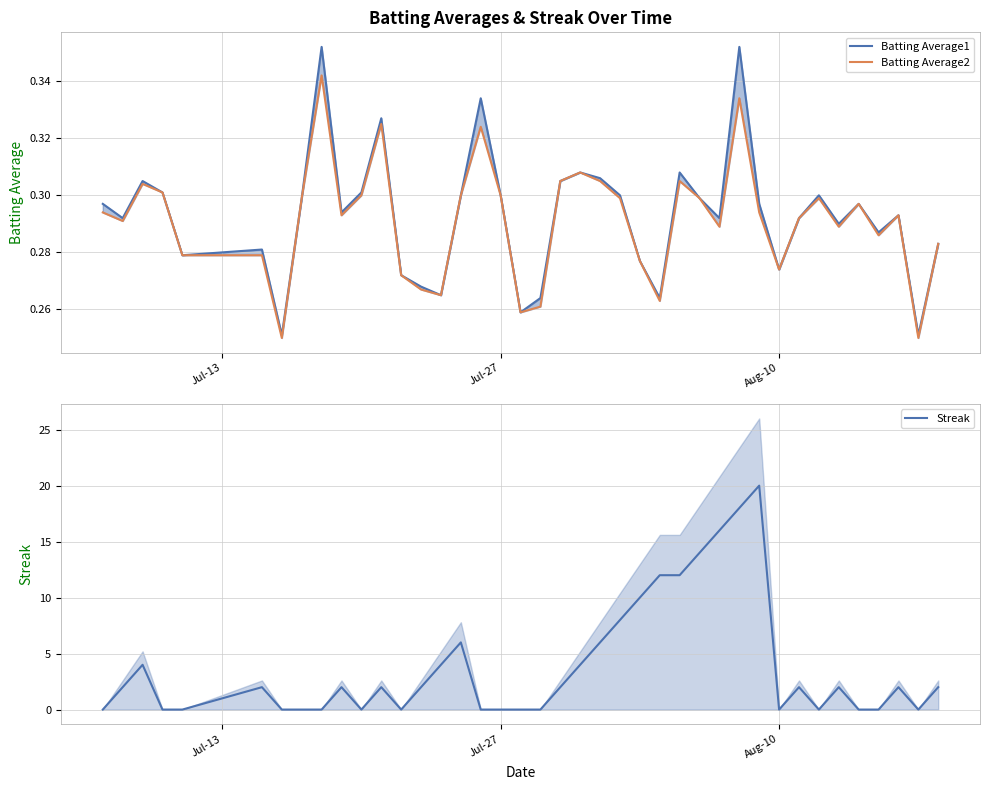

What is the highest value of the Streak series?

20